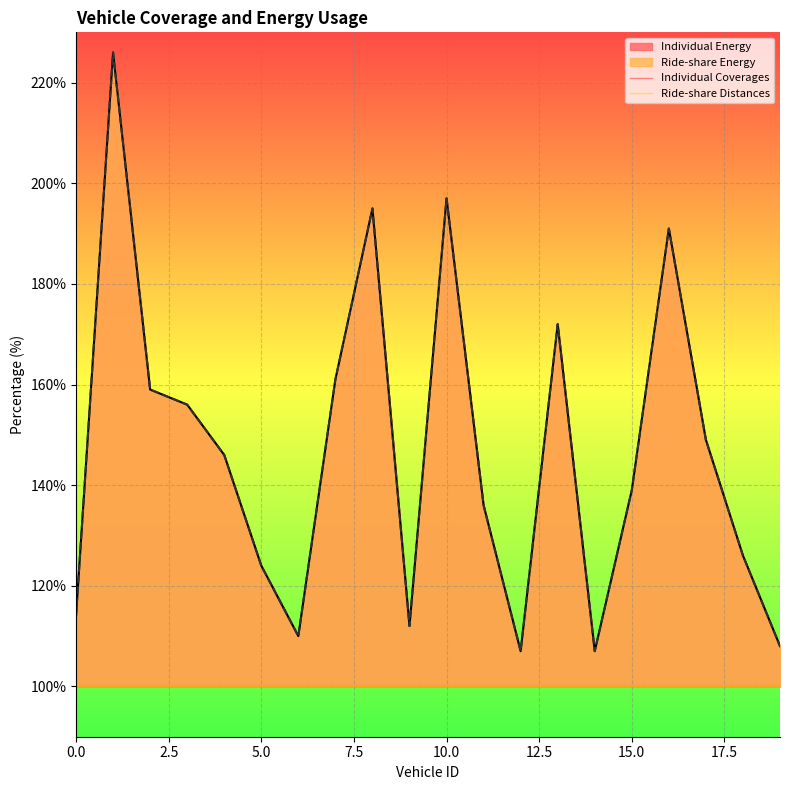

True or false: Ride-share Energy and Individual Energy cross at least once.

False